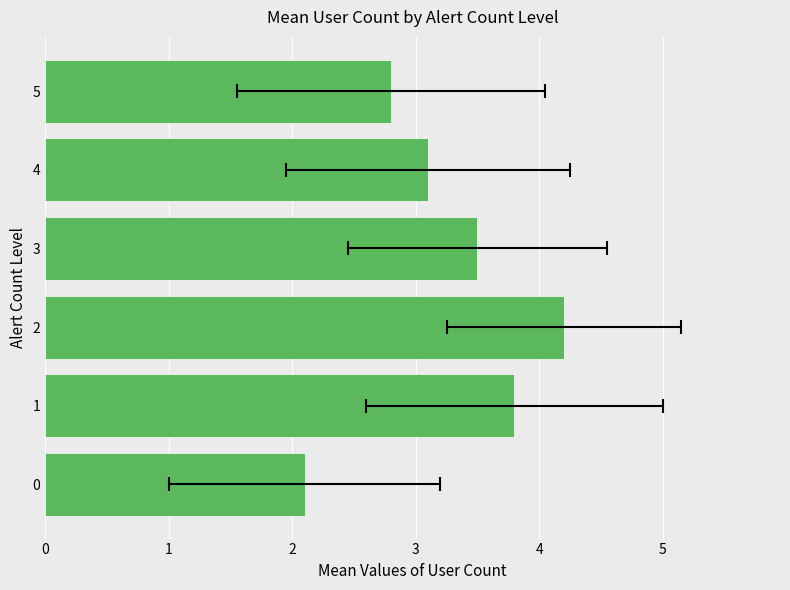

Where is the data nearest to the value 3?

4